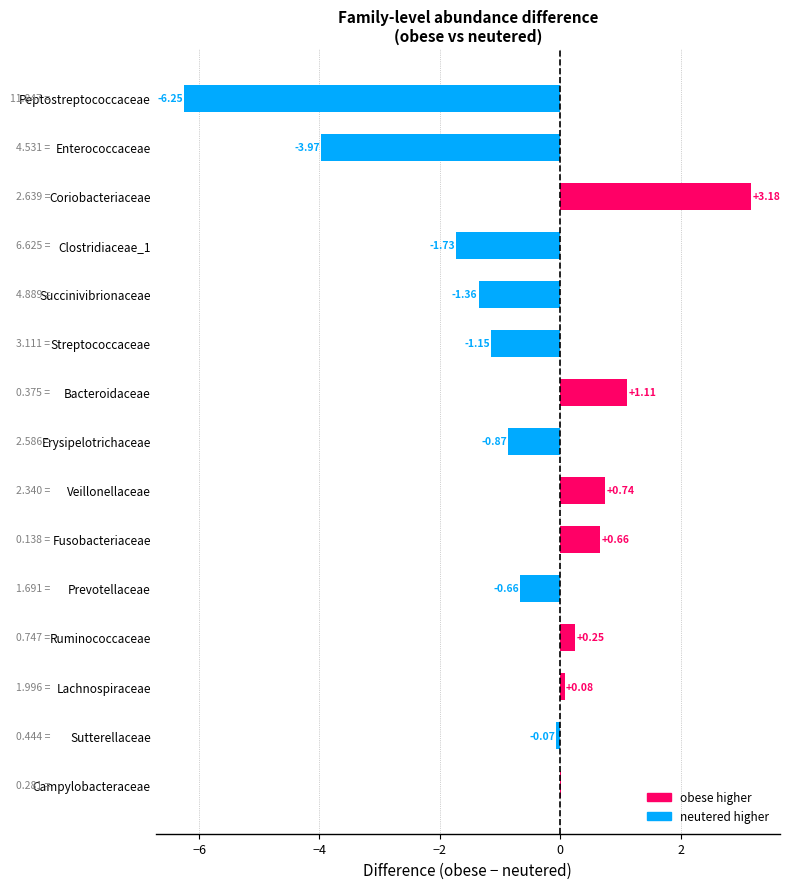

Where is the data nearest to the value -1?

Erysipelotrichaceae